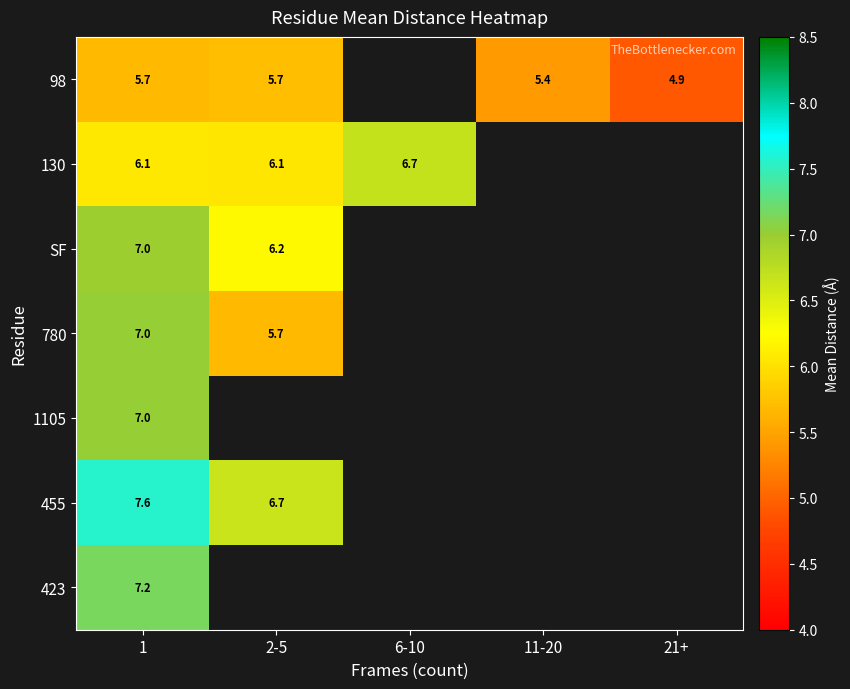

What is the lowest value of the 423 series?

7.2